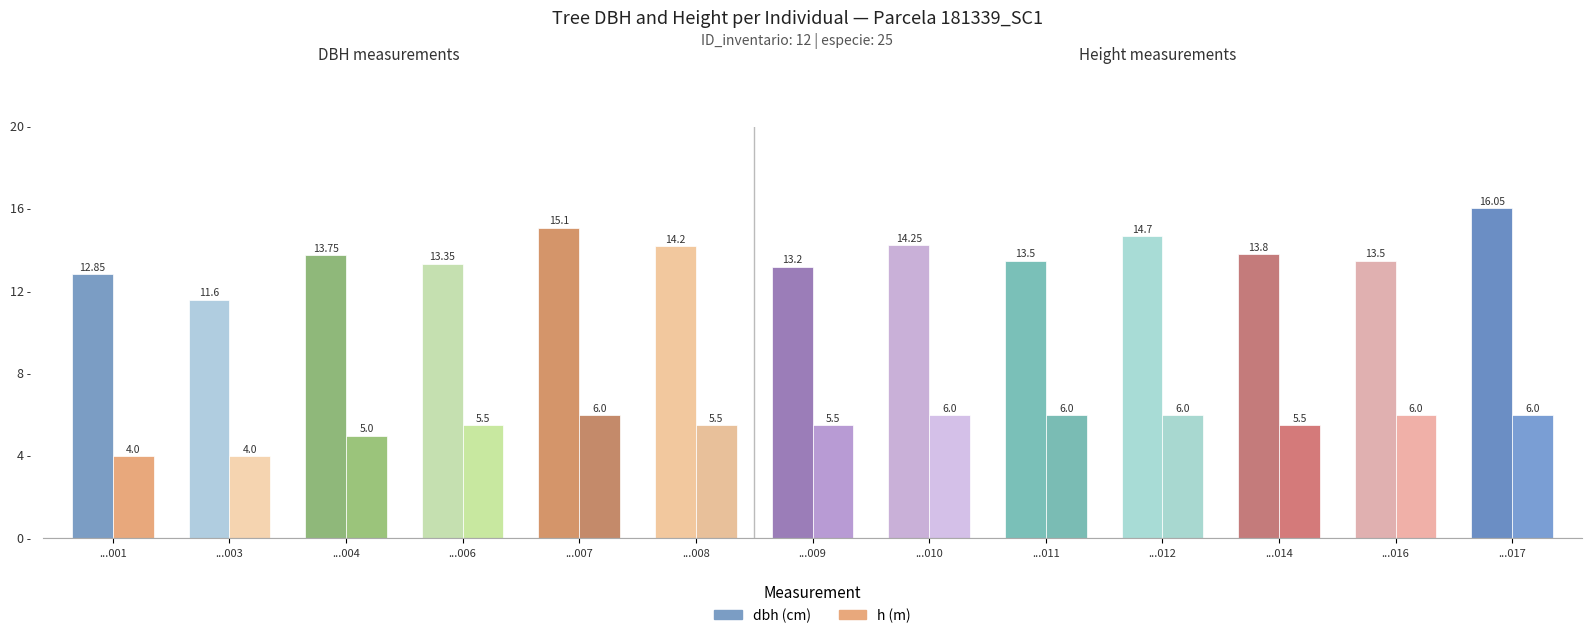

List the labels in order of dbh value, largest first.

181339017, 181339007, 181339012, 181339010, 181339008, 181339014, 181339004, 181339011, 181339016, 181339006, 181339009, 181339001, 181339003